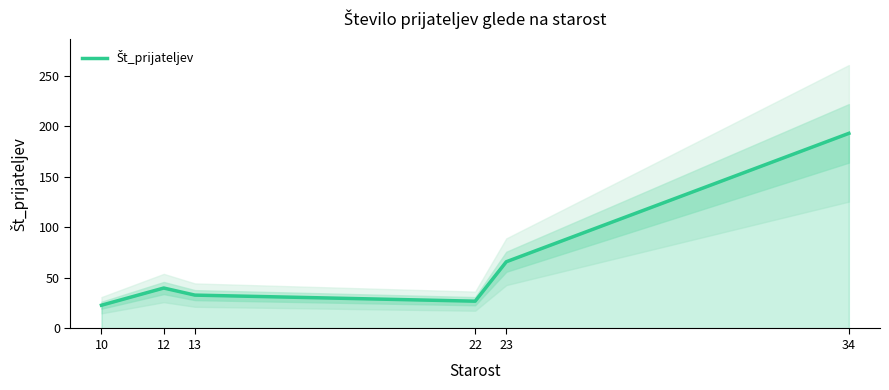

Where is the data nearest to the value 108?

23